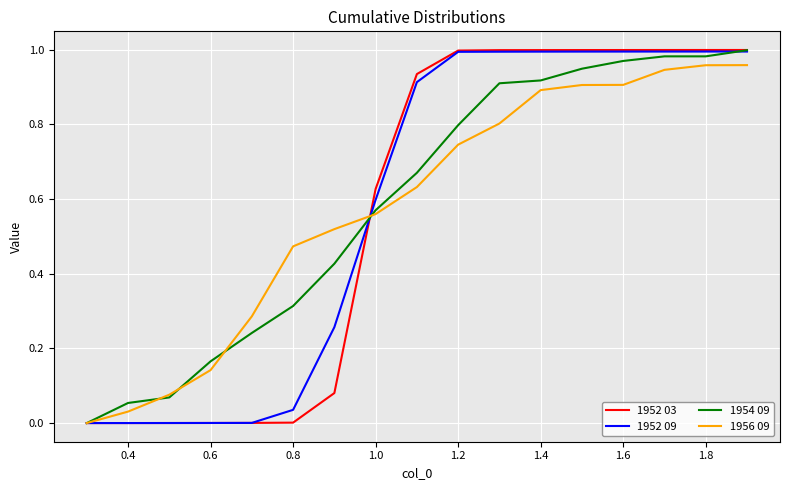

Which series has the widest spread of values?

1952 03